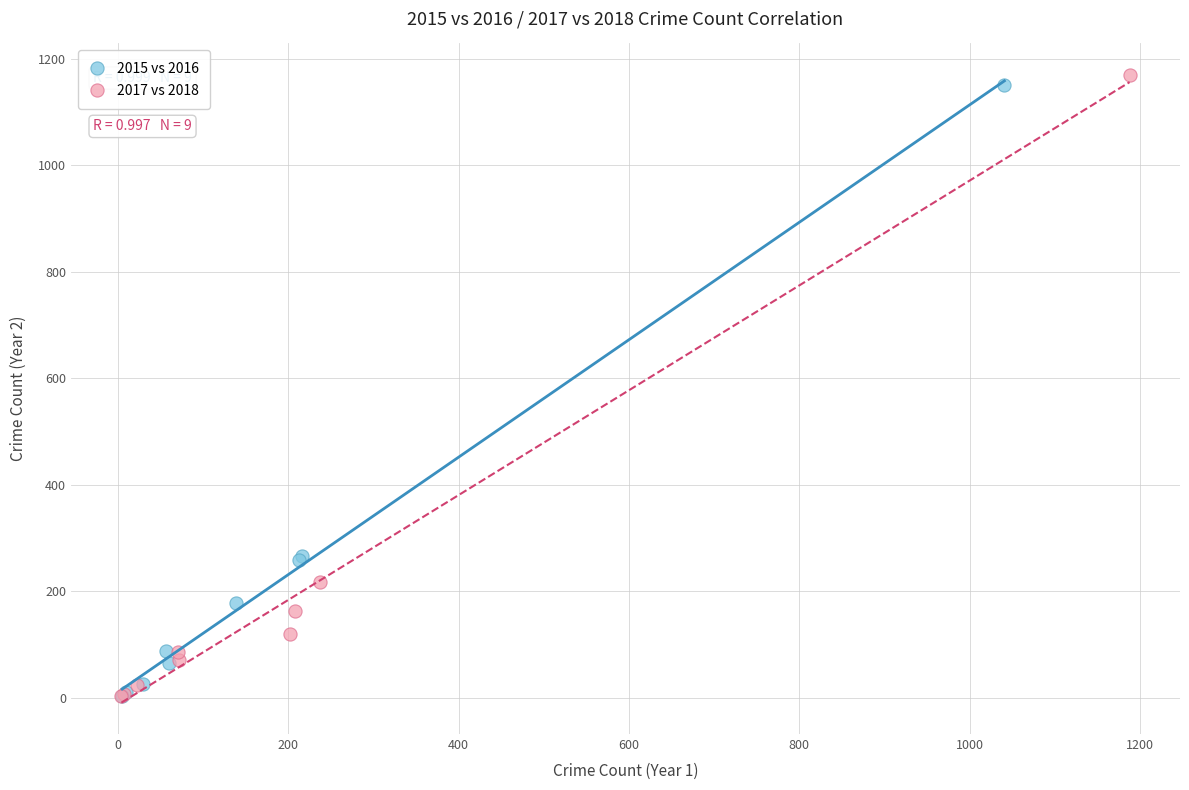

Which series has the widest spread of Y values?

2017 vs 2018